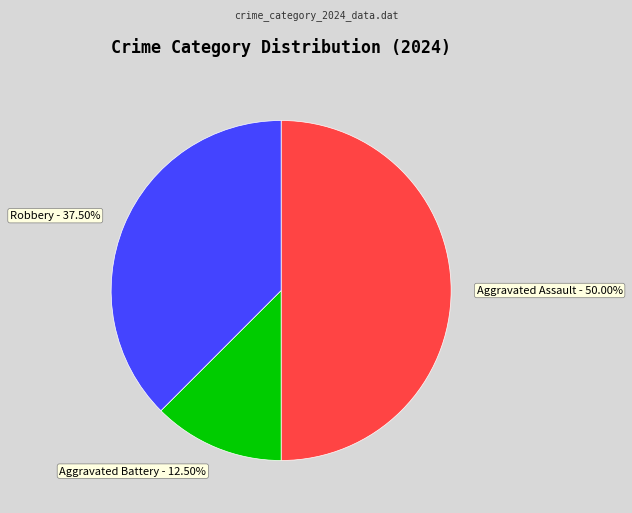

Does Robbery represent more than half of the total?

No